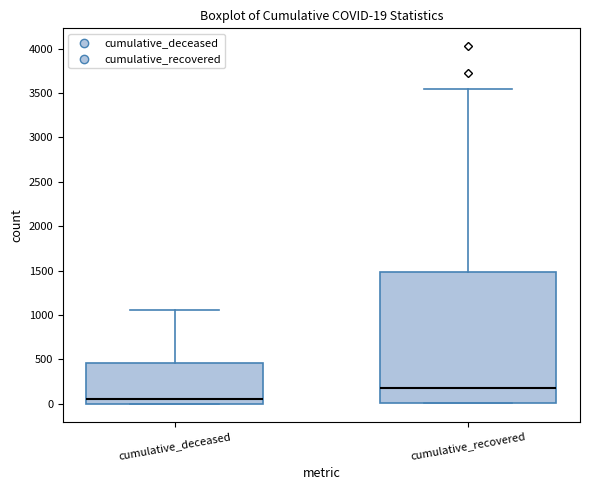

Which box's median line is the lowest?

cumulative_deceased